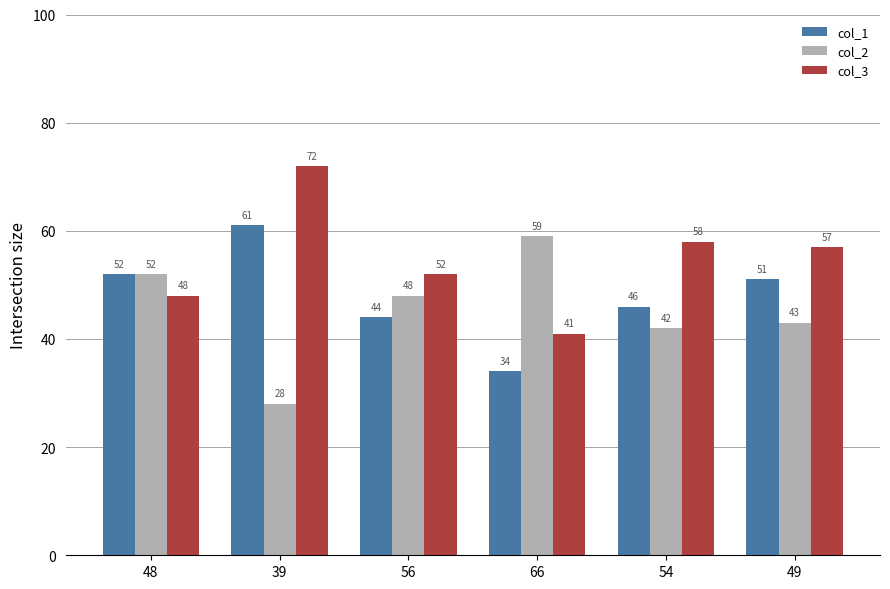

What is the sum of the col_3 values at 49 and 39?

129